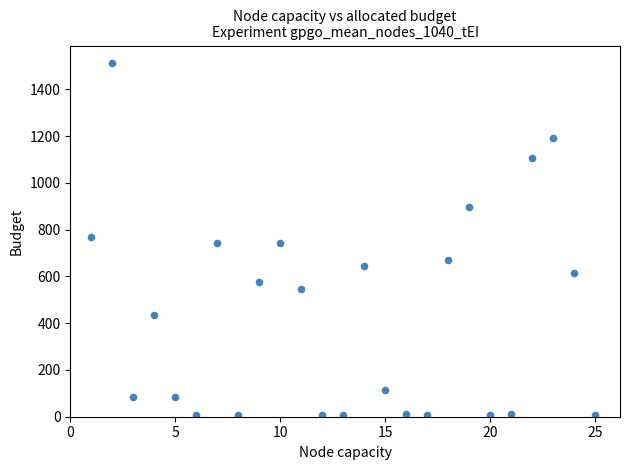

What is the range of Y values (max minus min)?

1506